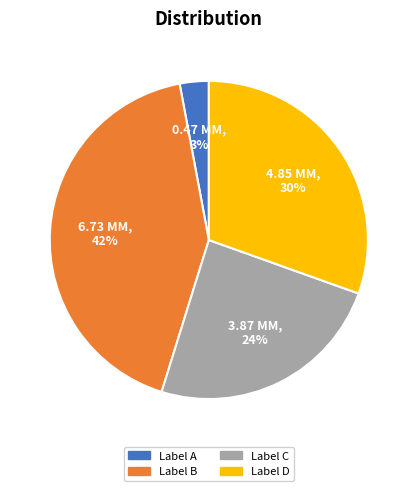

Does any single category account for the majority?

No